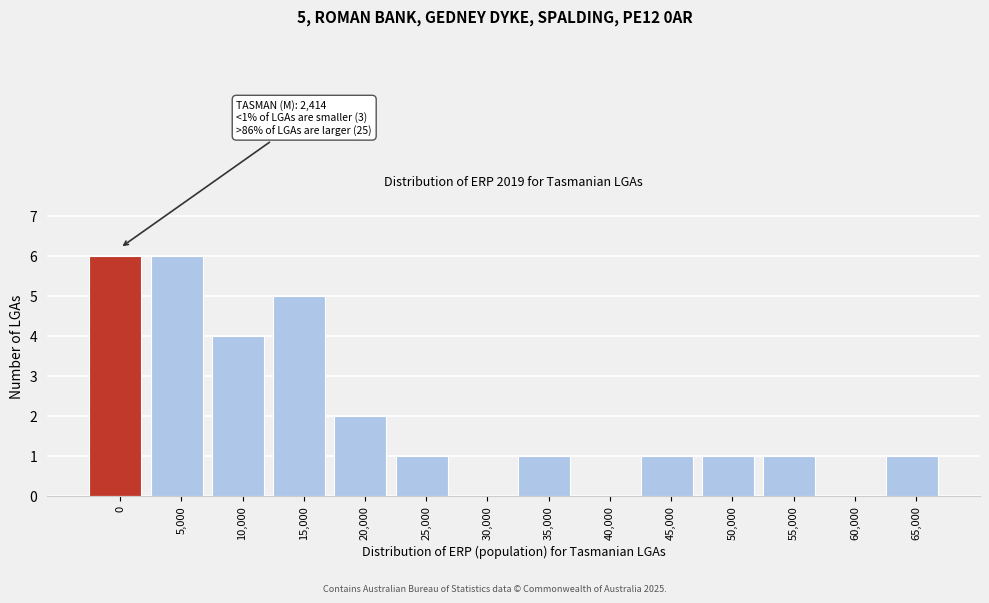

Reading right to left, transcribe all the data shown in this chart.

65,000=1	60,000=0	55,000=1	50,000=1	45,000=1	40,000=0	35,000=1	30,000=0	25,000=1	20,000=2	15,000=5	10,000=4	5,000=6	0=6